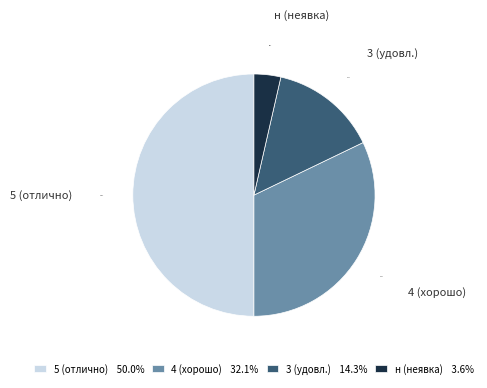

Between н (неявка) and 3 (удовл.), which is larger?

3 (удовл.)